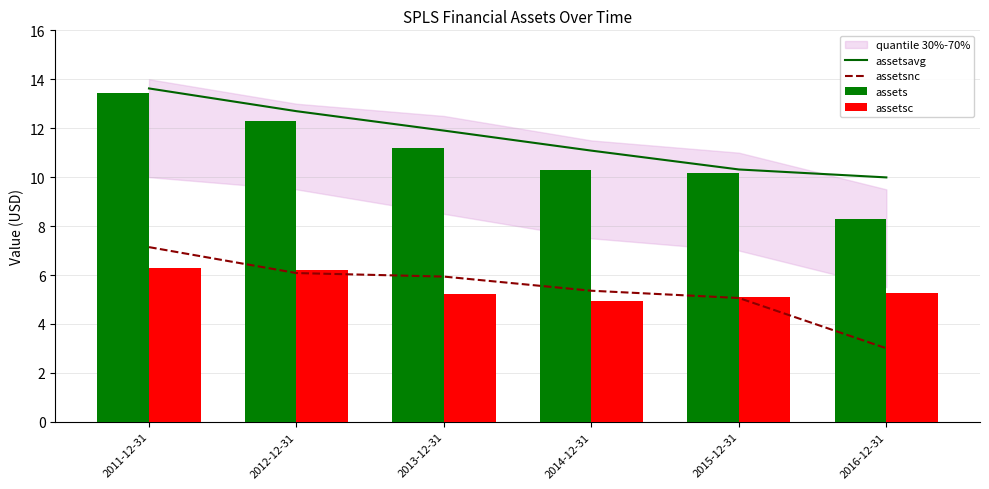

What is the maximum value shown in the chart?

13.6